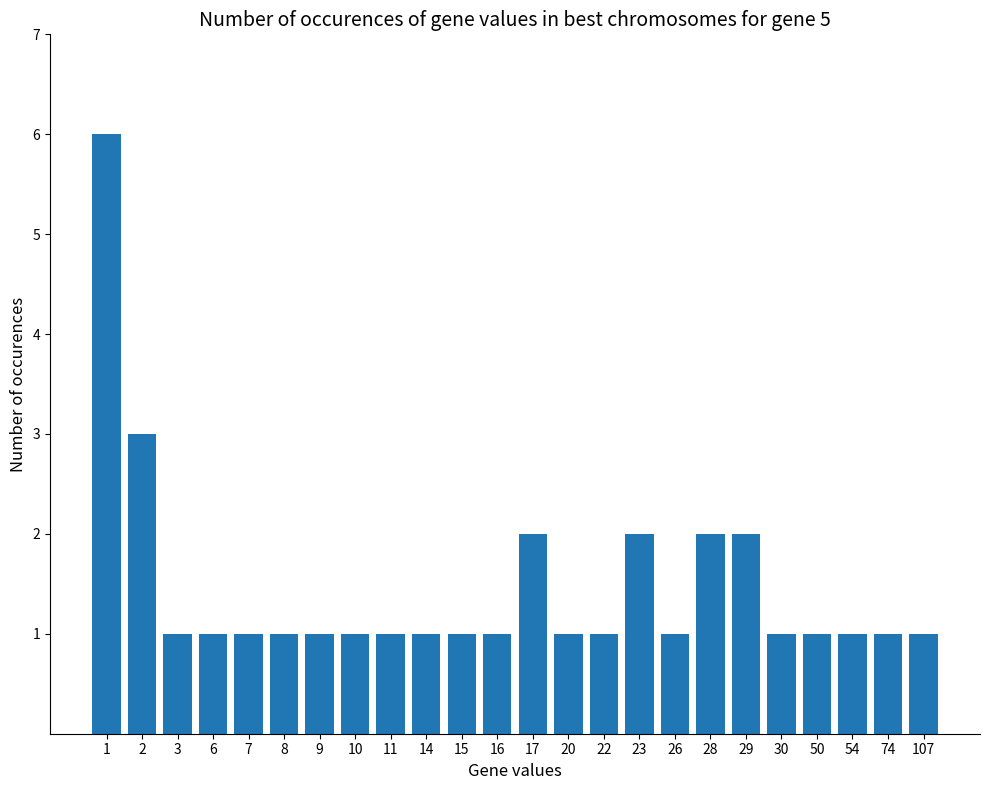

Which category has the highest value across all series?

1